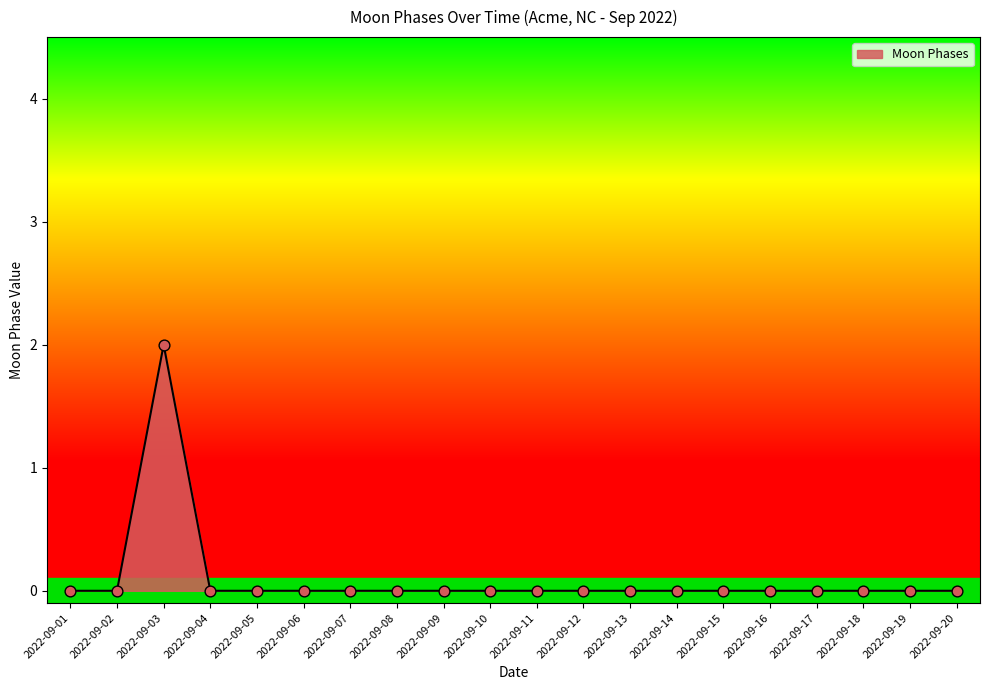

The chart shows a value of 1 at 2022-09-02. True or false?

False